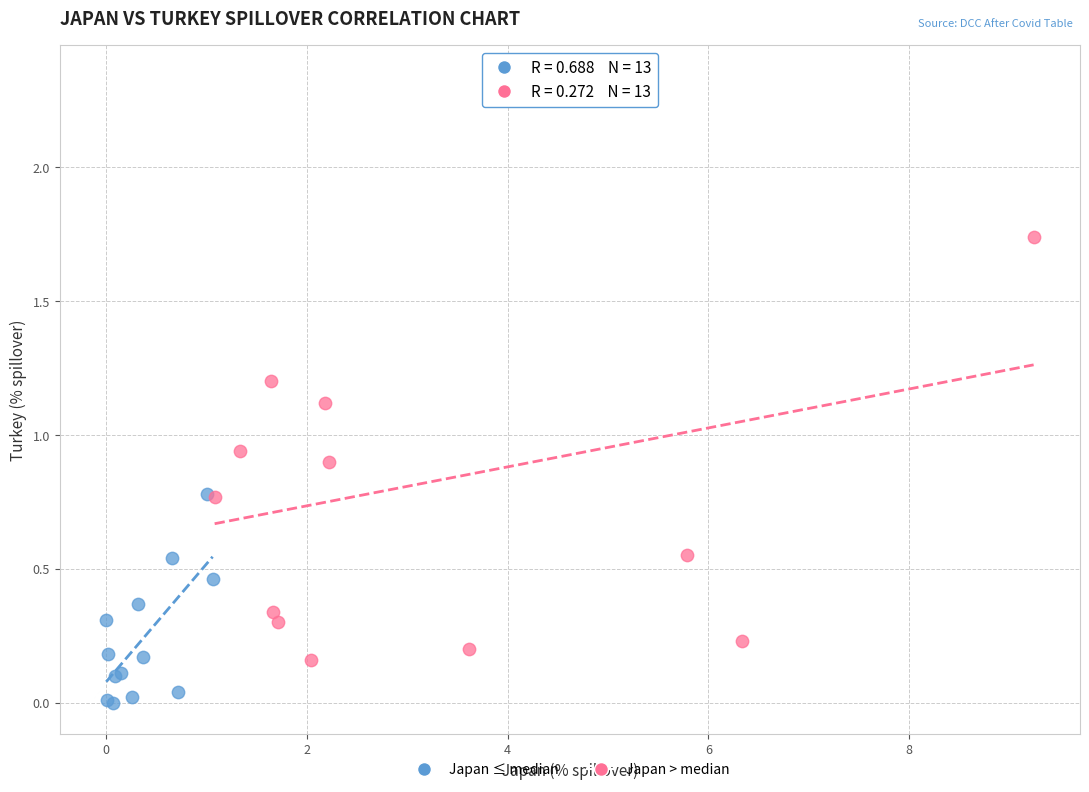

What are all the series names shown in the legend?

Japan ≤ median, Japan > median